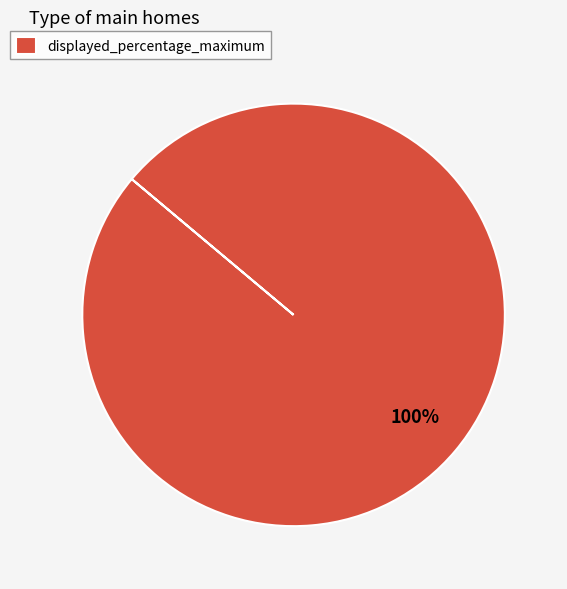

What is the majority slice?

displayed_percentage_maximum